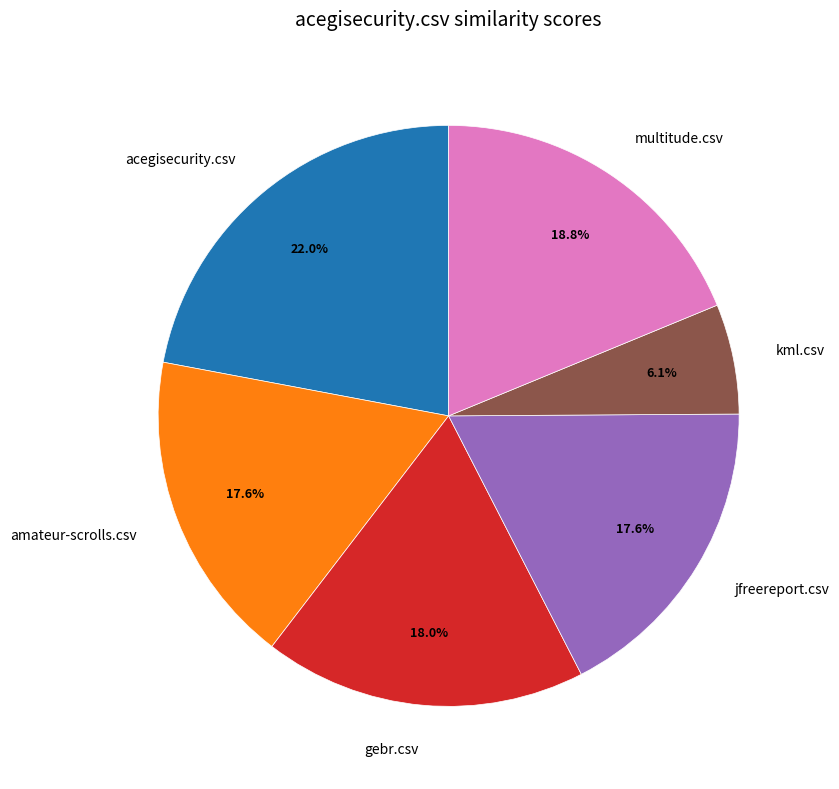

What percentage is NOT represented by amateur-scrolls.csv?

82.4%